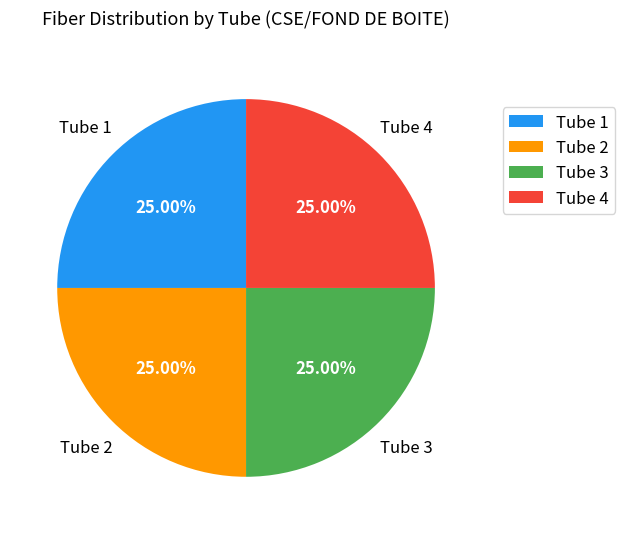

Is there any slice that represents more than half of the pie?

No